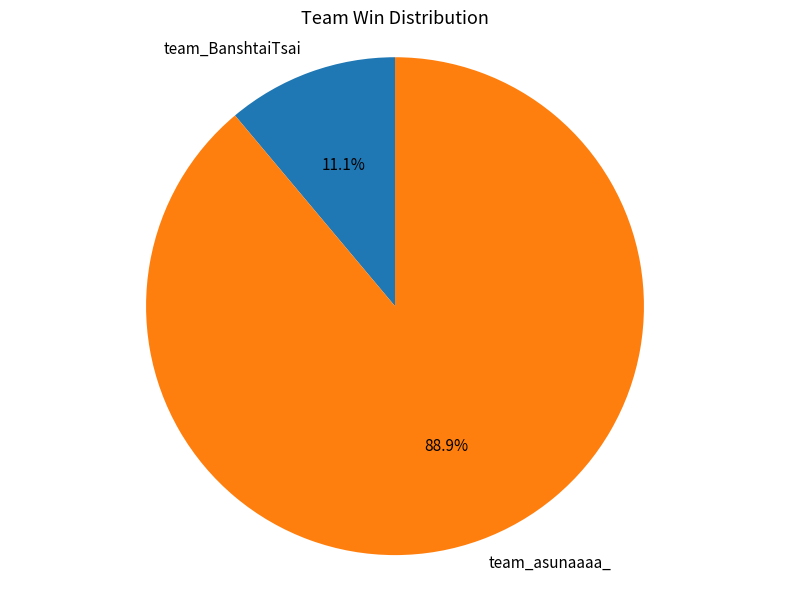

To the nearest percent, what is the combined percentage of team_asunaaaa_ and team_BanshtaiTsai?

100%